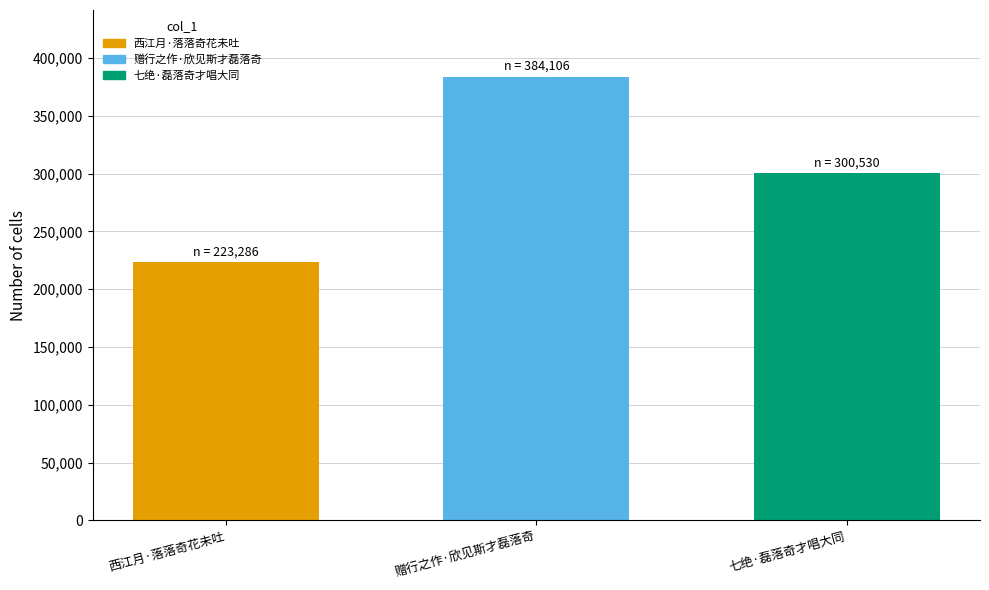

At which label is the value closest to 303696?

七绝·磊落奇才唱大同